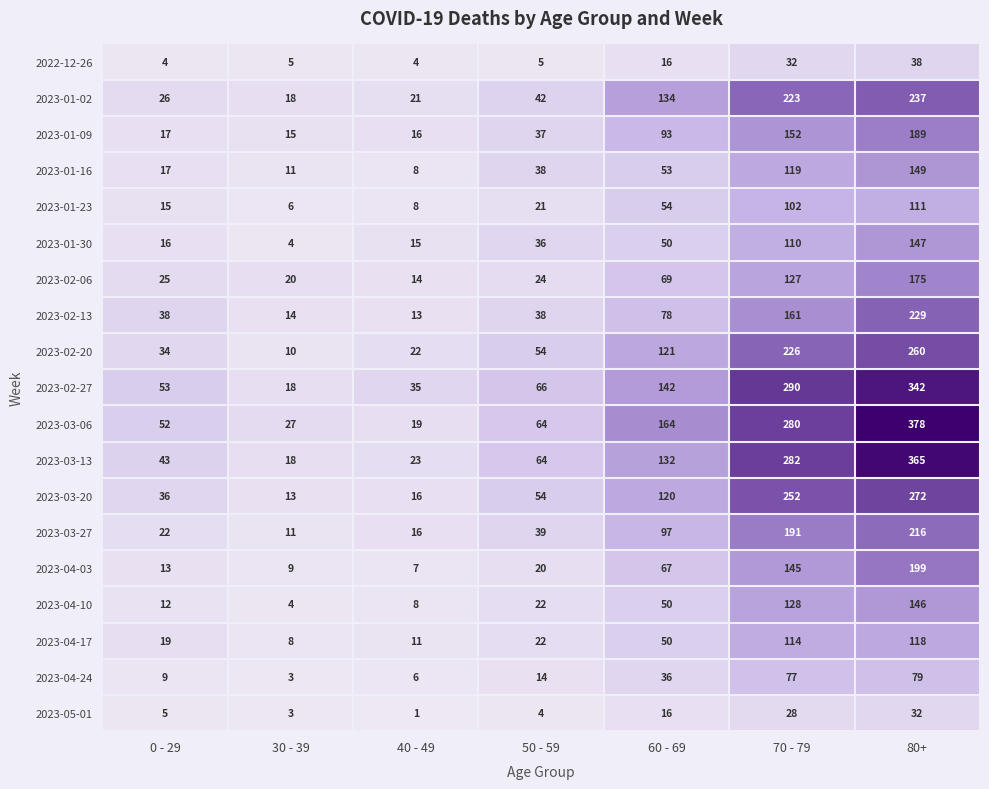

At which label is 2023-04-17 closest to 63?

60 - 69